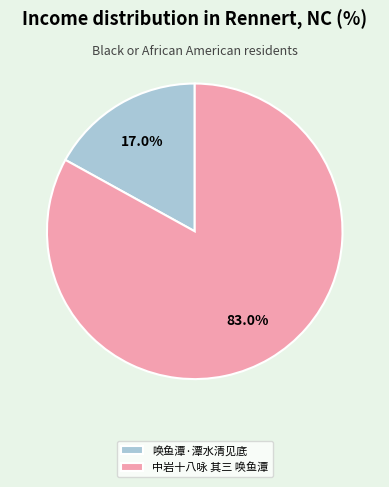

What portion of the pie excludes 唤鱼潭·潭水清见底?

83.0%